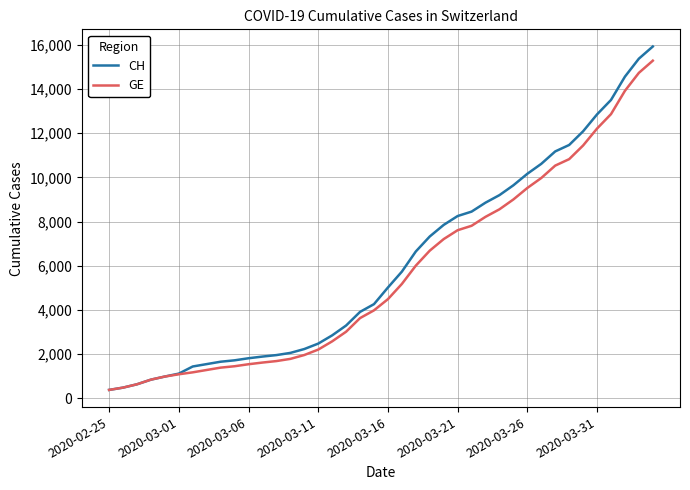

What is the lowest value of the GE series?

375